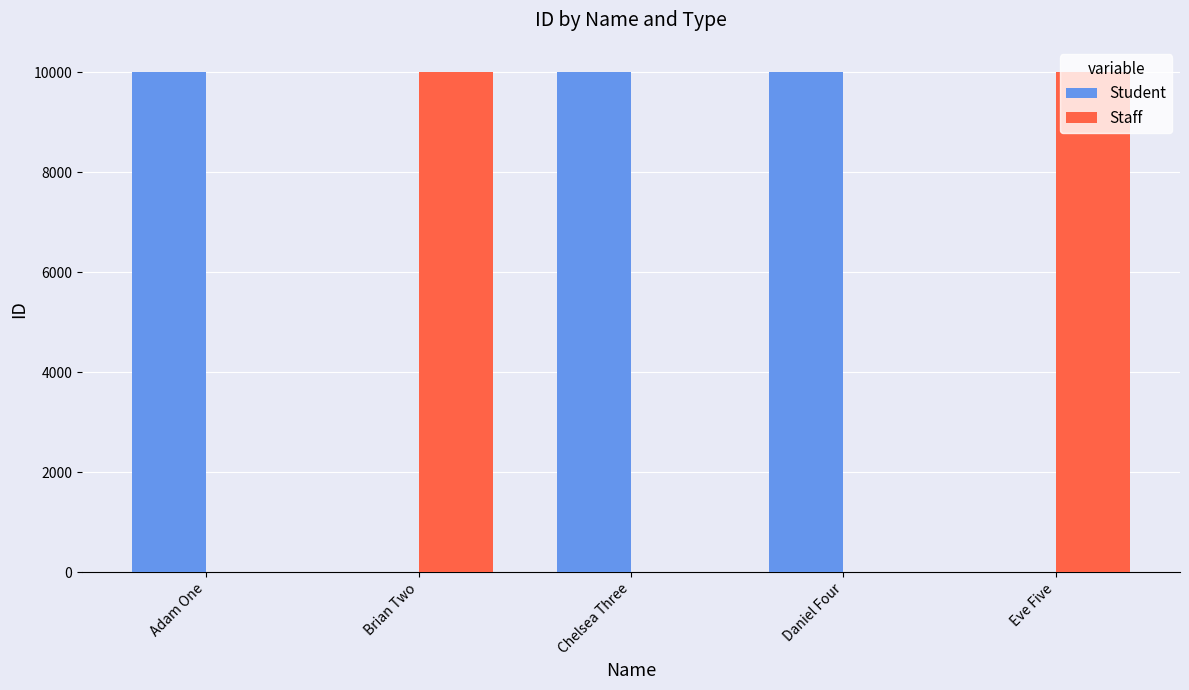

Are the bars horizontal?

No